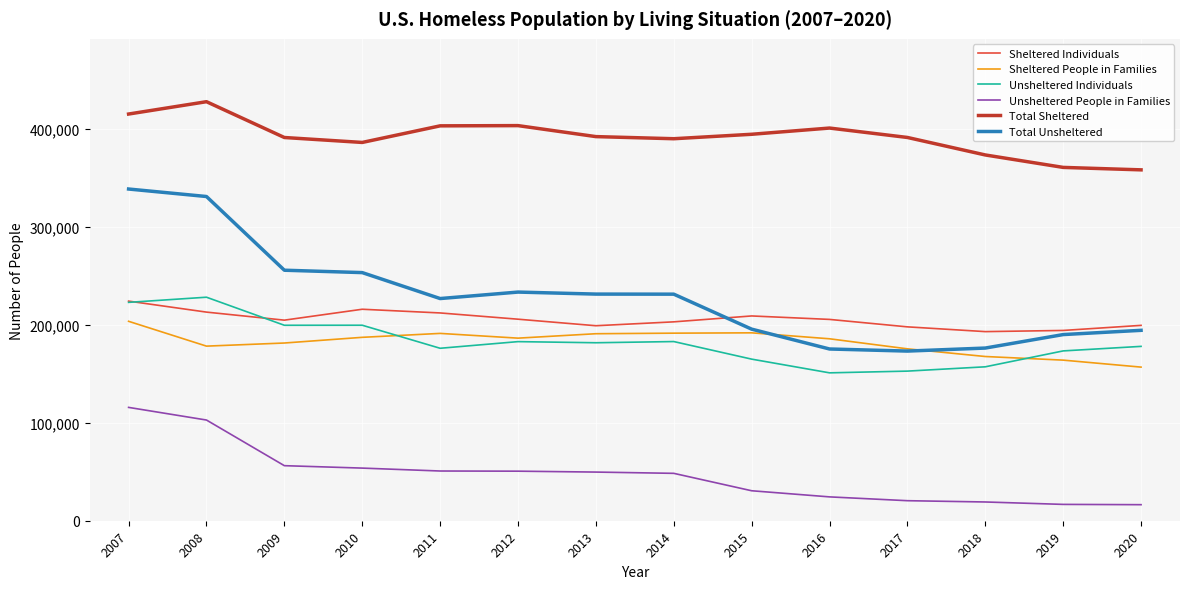

What value does the Sheltered People in Families series have at 2015?

191903